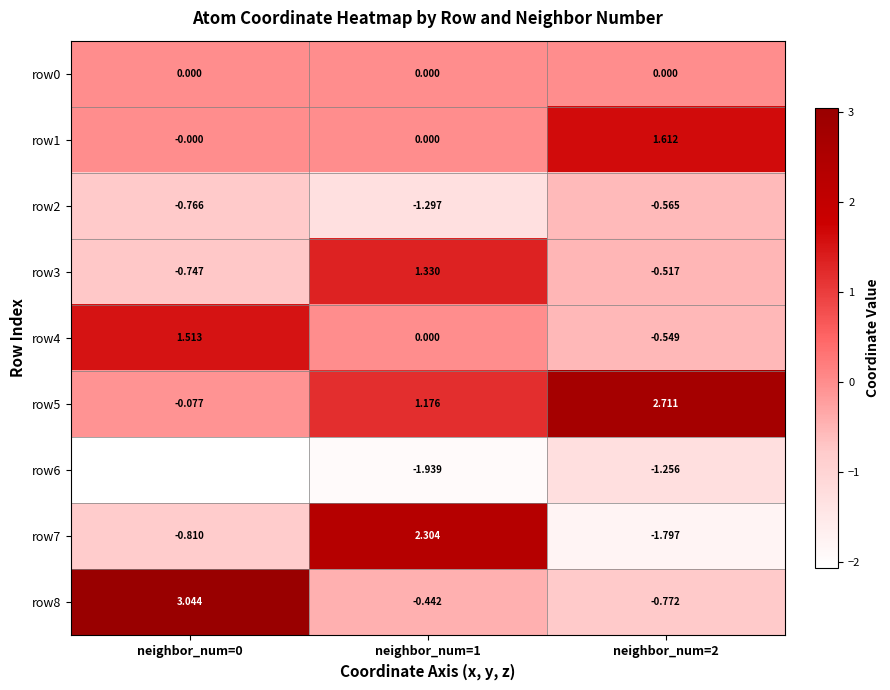

How many categories are shown in the chart?

3